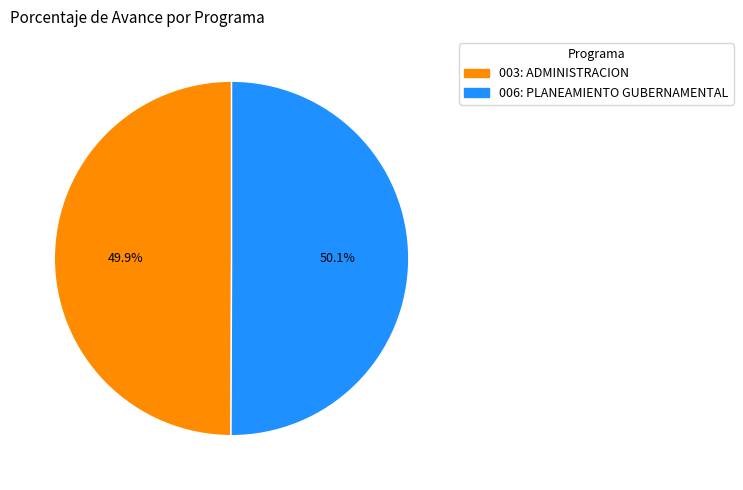

Approximately how many times larger is the value at 006: PLANEAMIENTO GUBERNAMENTAL compared to 003: ADMINISTRACION?

1.0